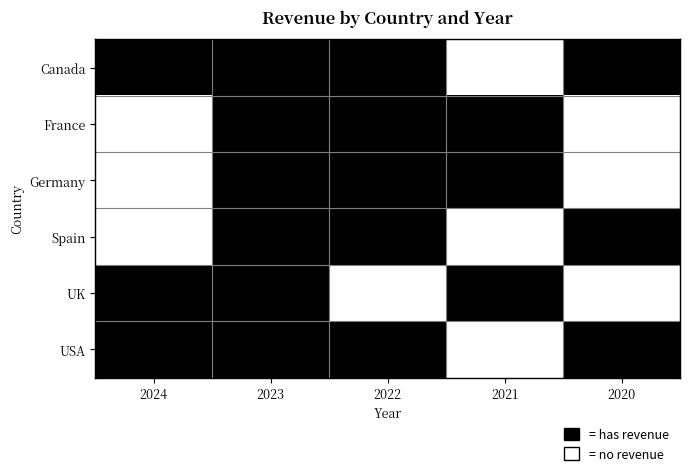

Reading right to left, list all the values displayed in this chart.

Canada: 2020=1	2021=0	2022=1	2023=1	2024=1
France: 2020=0	2021=1	2022=1	2023=1	2024=0
Germany: 2020=0	2021=1	2022=1	2023=1	2024=0
Spain: 2020=1	2021=0	2022=1	2023=1	2024=0
UK: 2020=0	2021=1	2022=0	2023=1	2024=1
USA: 2020=1	2021=0	2022=1	2023=1	2024=1